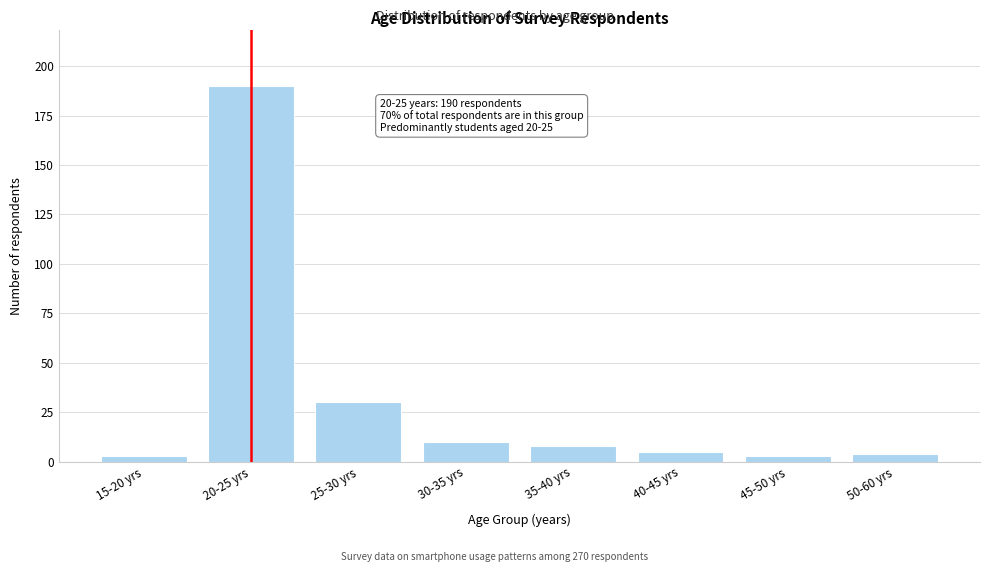

Reading left to right, what are all the values shown in this chart?

3	190	30	10	8	5	3	4